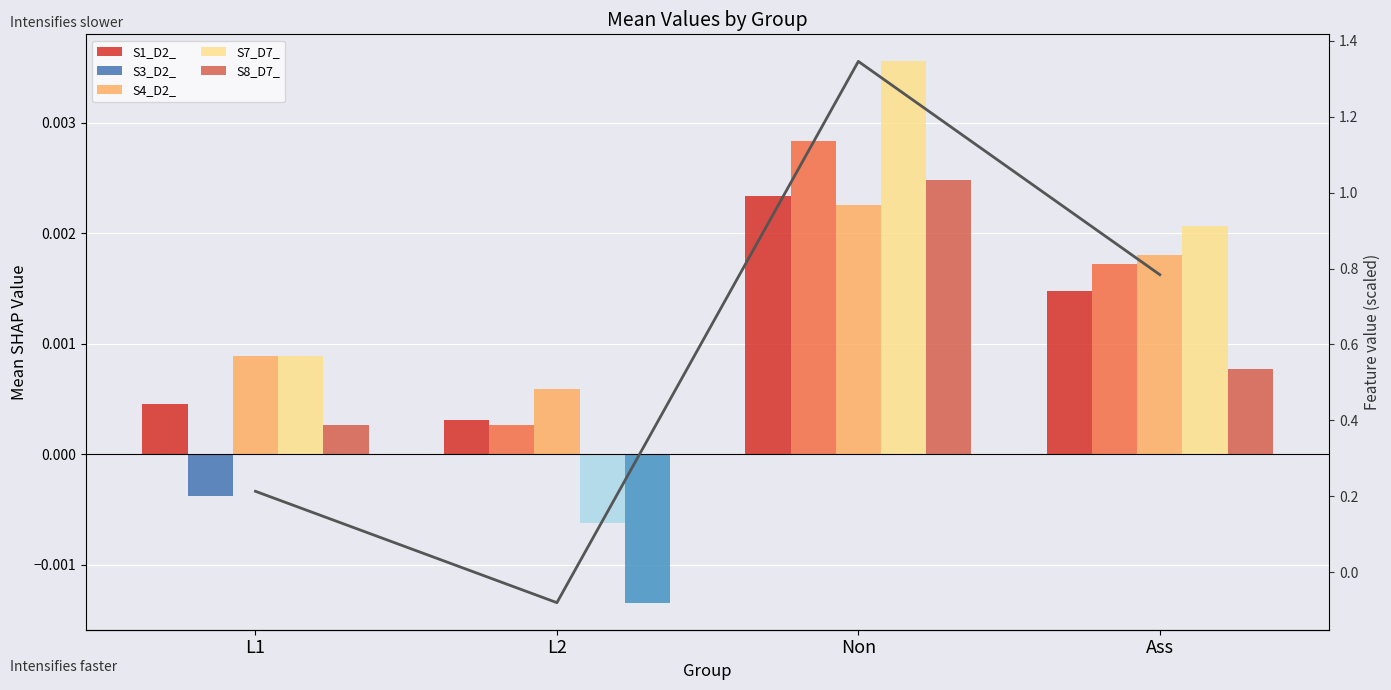

The S3_D2_ series shows 0.0 at Non. True or false?

False